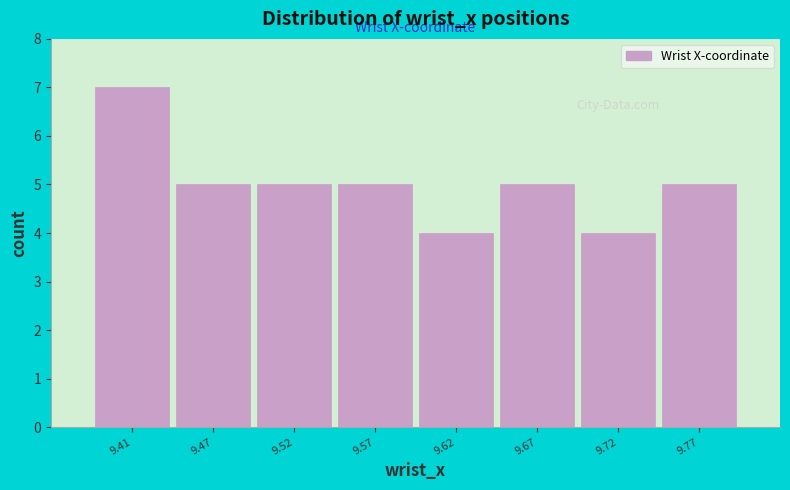

Reading left to right, list all the values displayed in this chart.

9.41=7	9.47=5	9.52=5	9.57=5	9.62=4	9.67=5	9.72=4	9.77=5